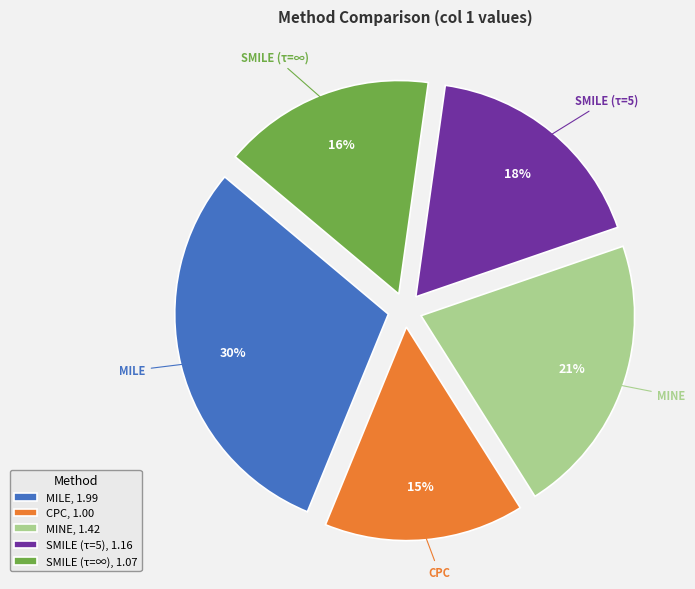

How many slices are in this pie chart?

5